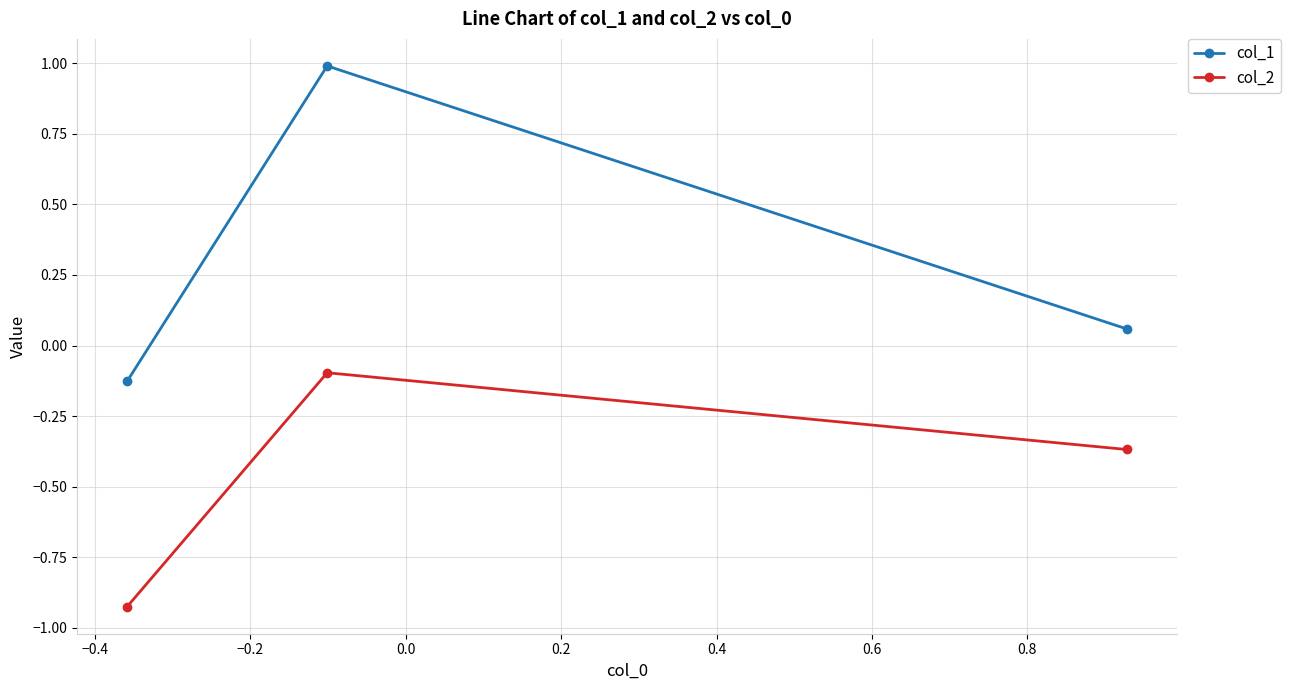

Rank the series by their maximum value, from lowest to highest.

col_2, col_1